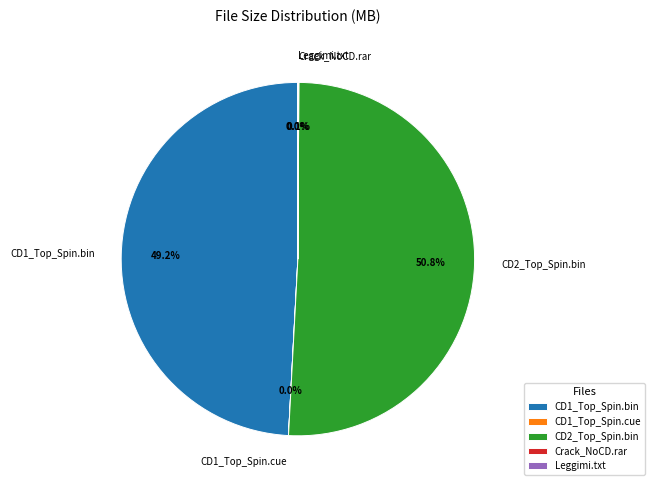

Which category has the biggest portion of the pie?

CD2_Top_Spin.bin